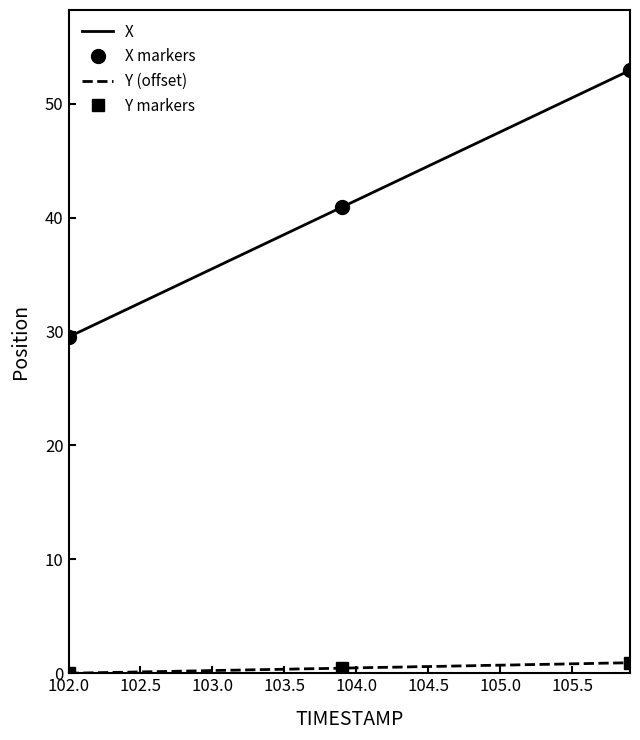

Which series has the largest total across all categories?

X